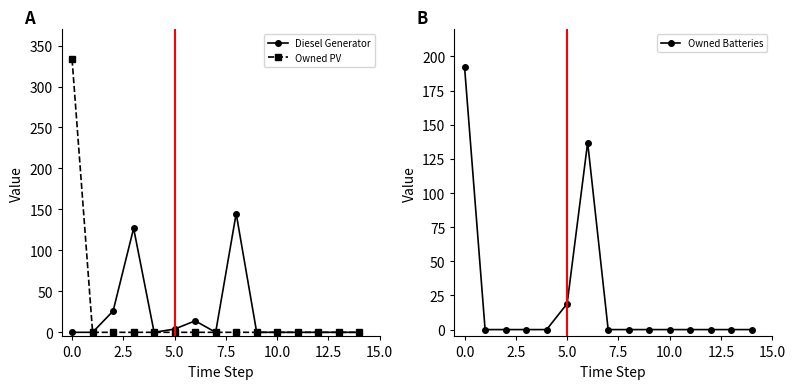

What is the maximum value for Owned Batteries?

192